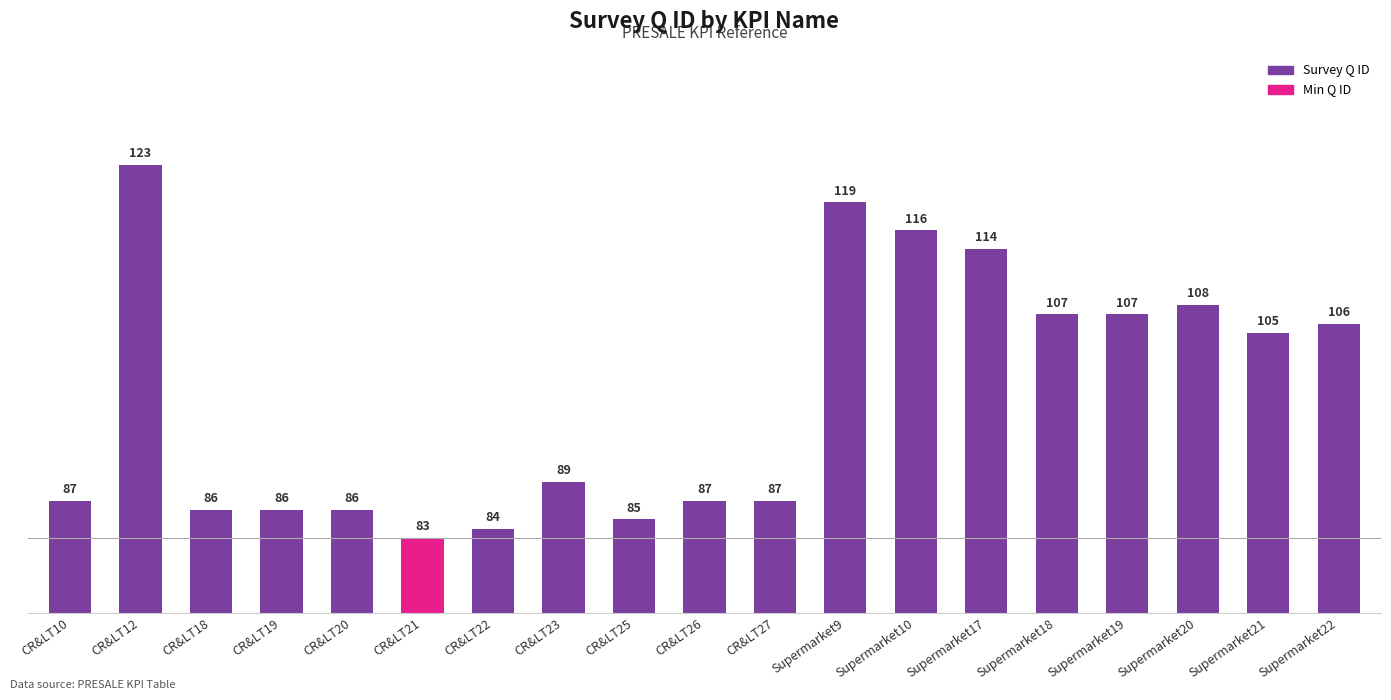

Approximately how many times larger is the value at Supermarket10 compared to CR&LT21?

1.4